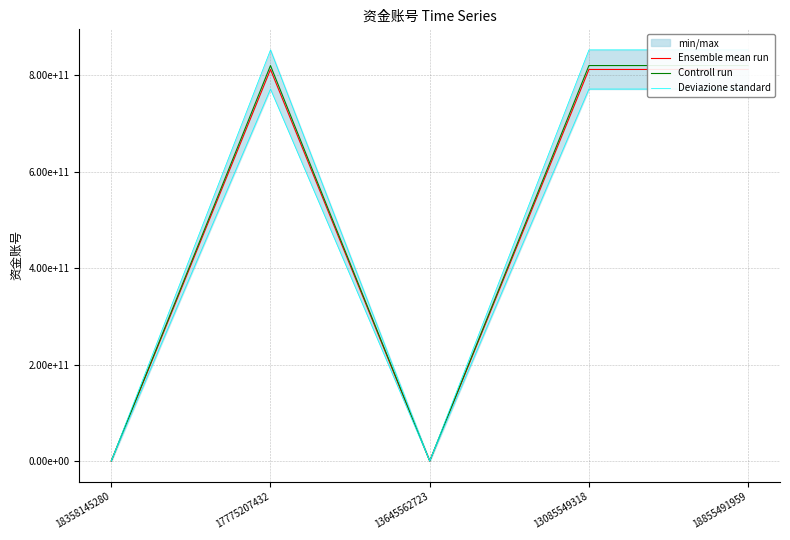

Is it true that Controll run equals -452526048402.4 at 13645562723?

False